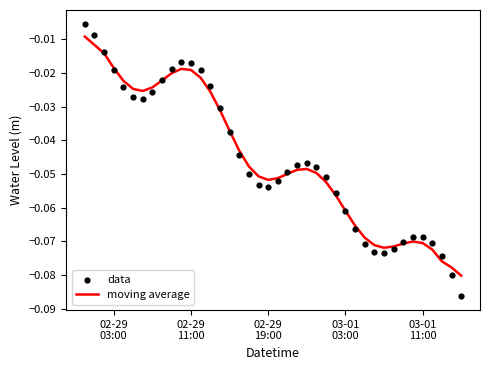

Is the value of moving average at 24 greater than the value of data at 12?

No